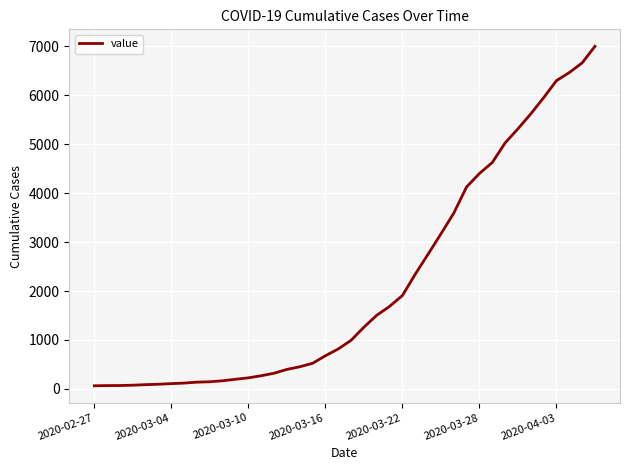

What is the maximum value shown in the chart?

7003